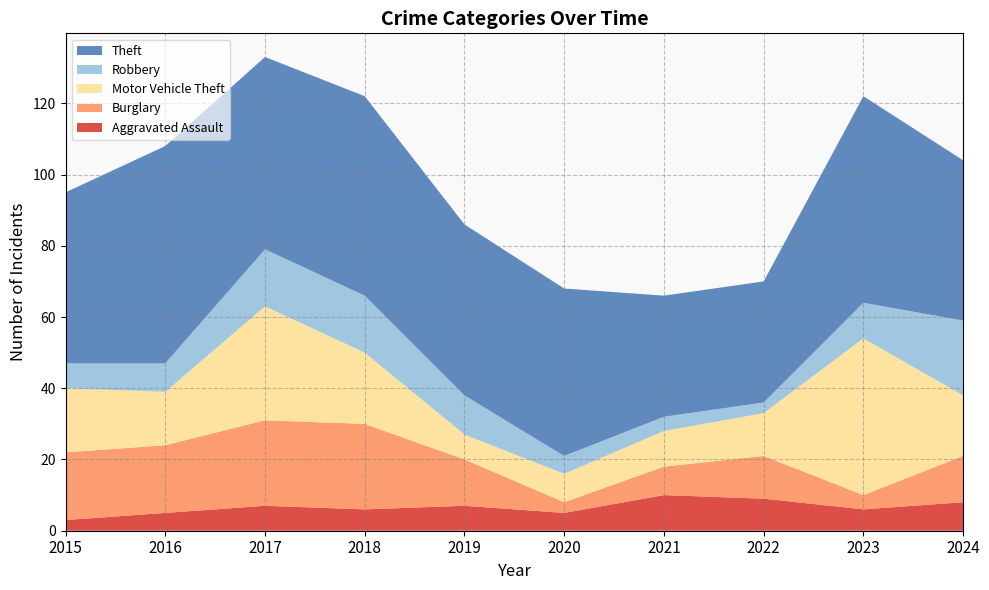

Reading right to left, list all the values displayed in this chart.

Aggravated Assault: 8	6	9	10	5	7	6	7	5	3
Burglary: 13	4	12	8	3	13	24	24	19	19
Motor Vehicle Theft: 17	44	12	10	8	7	20	32	15	18
Robbery: 21	10	3	4	5	11	16	16	8	7
Theft: 45	58	34	34	47	48	56	54	61	48